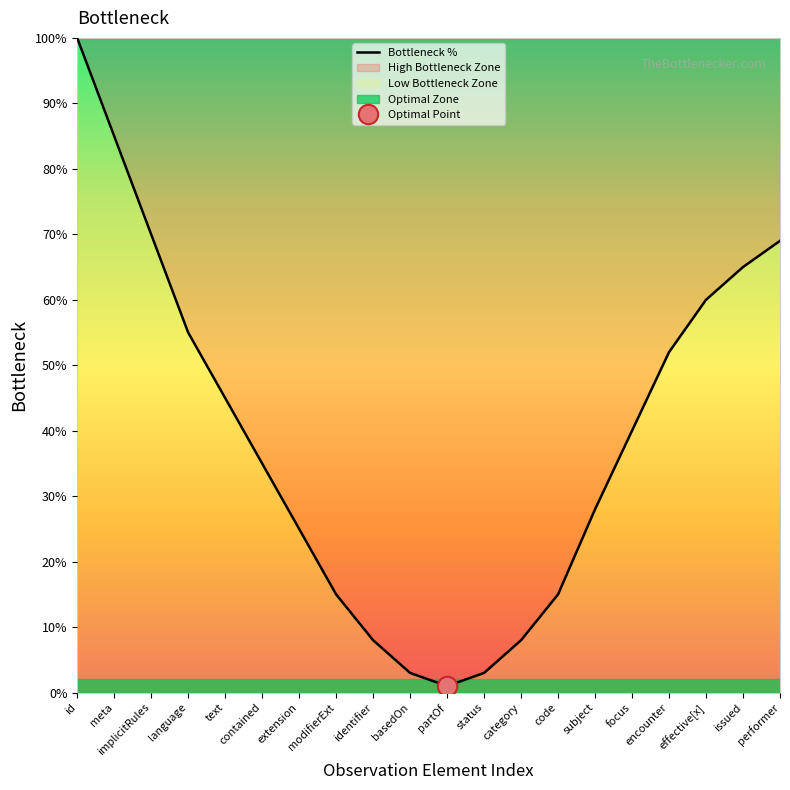

Which category has the highest value across all series?

id